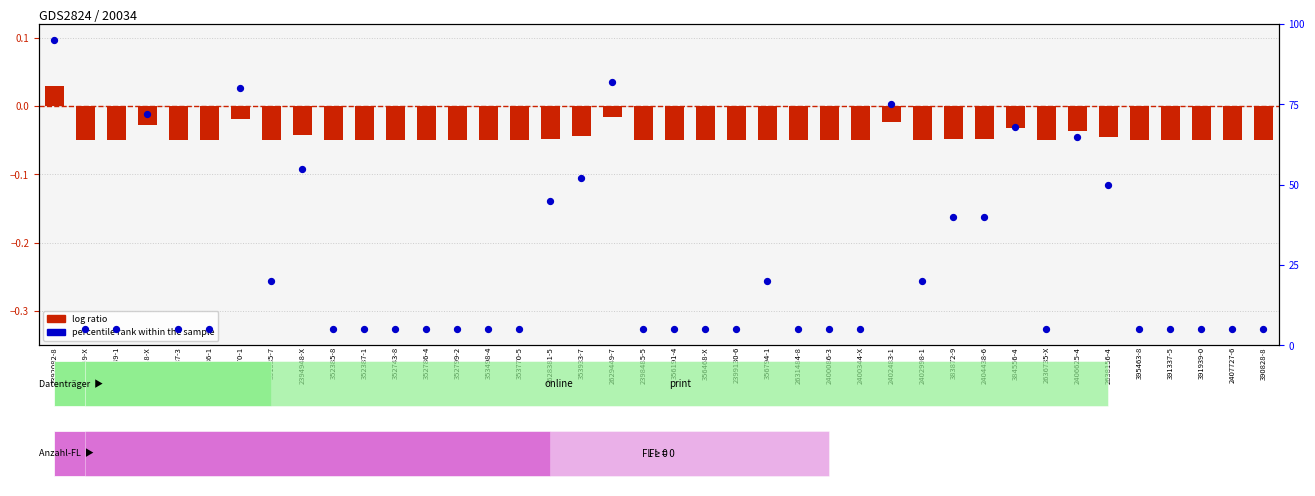

At how many categories does at least one series exceed 90?

1